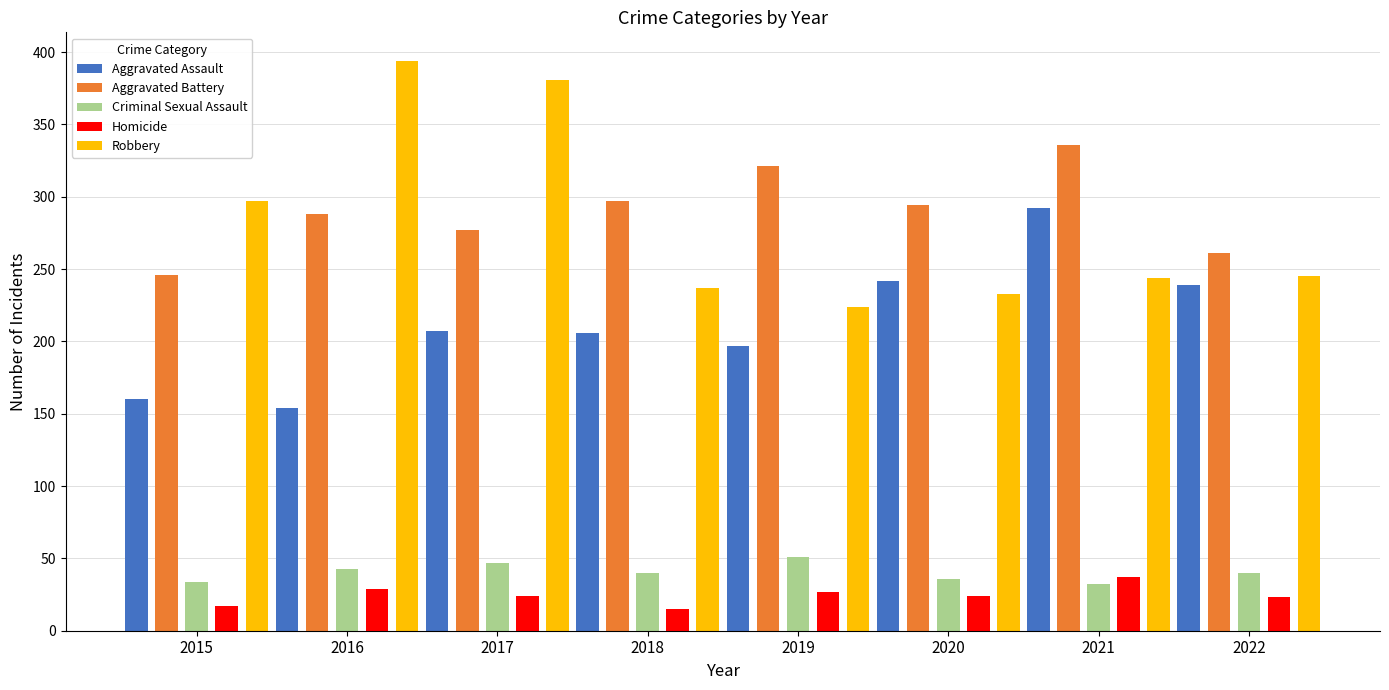

At which label is Robbery closest to 309?

2015